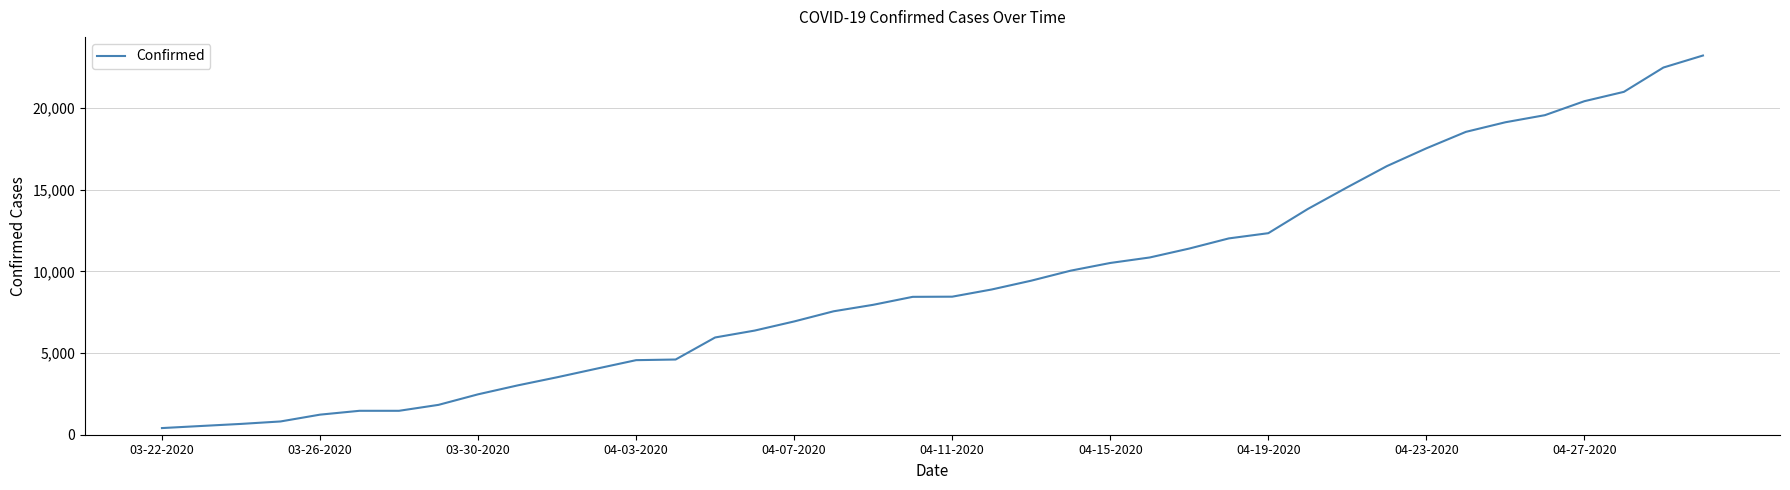

What is the maximum value shown in the chart?

23220